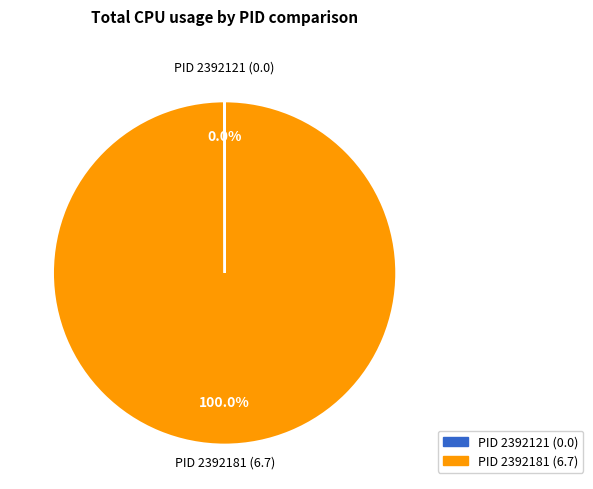

Is there a majority slice in this chart?

Yes